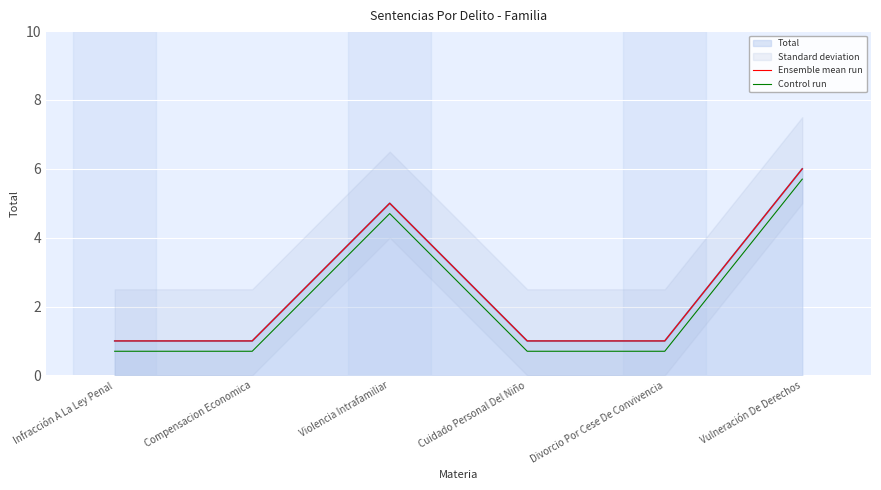

True or false: Ensemble mean run has more than 2 interior local peaks.

False